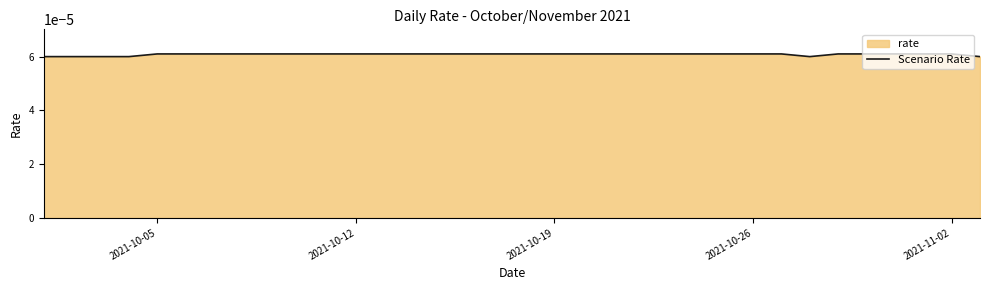

True or false: there are more than 1 points higher than both neighbors.

False